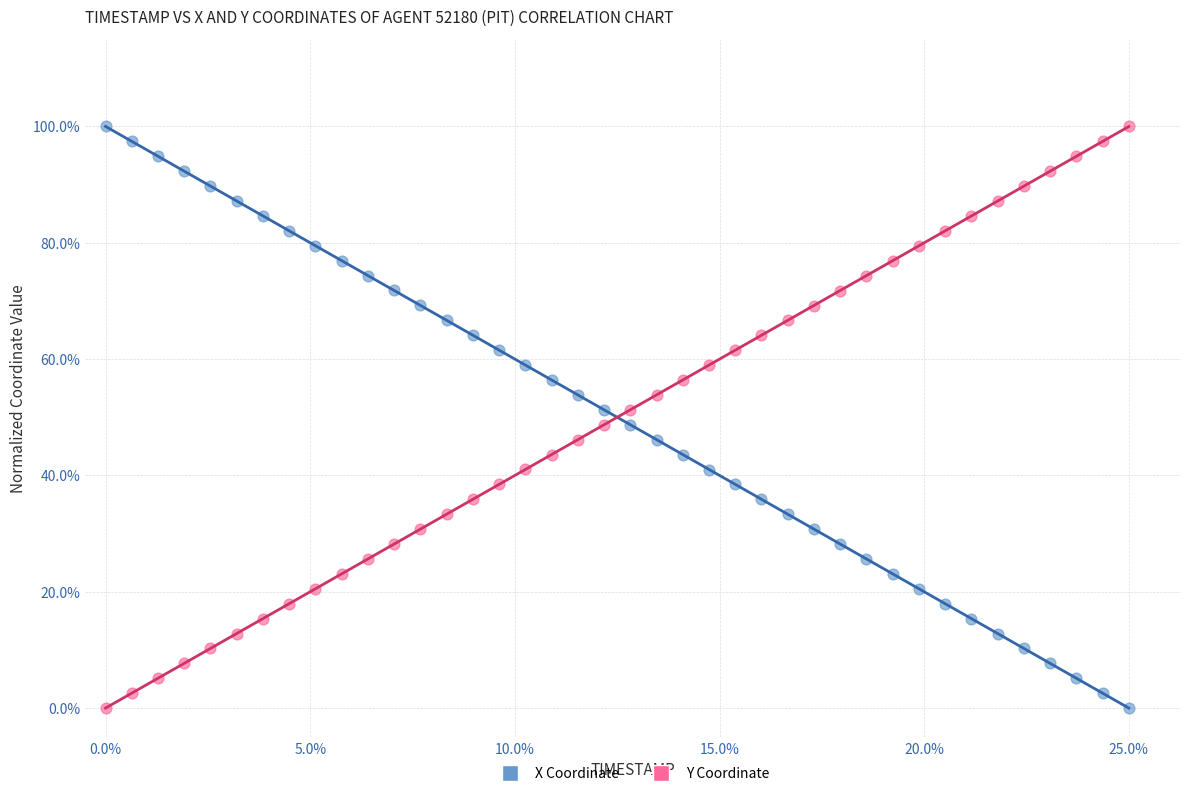

What are all the series names shown in the legend?

X Coordinate, Y Coordinate